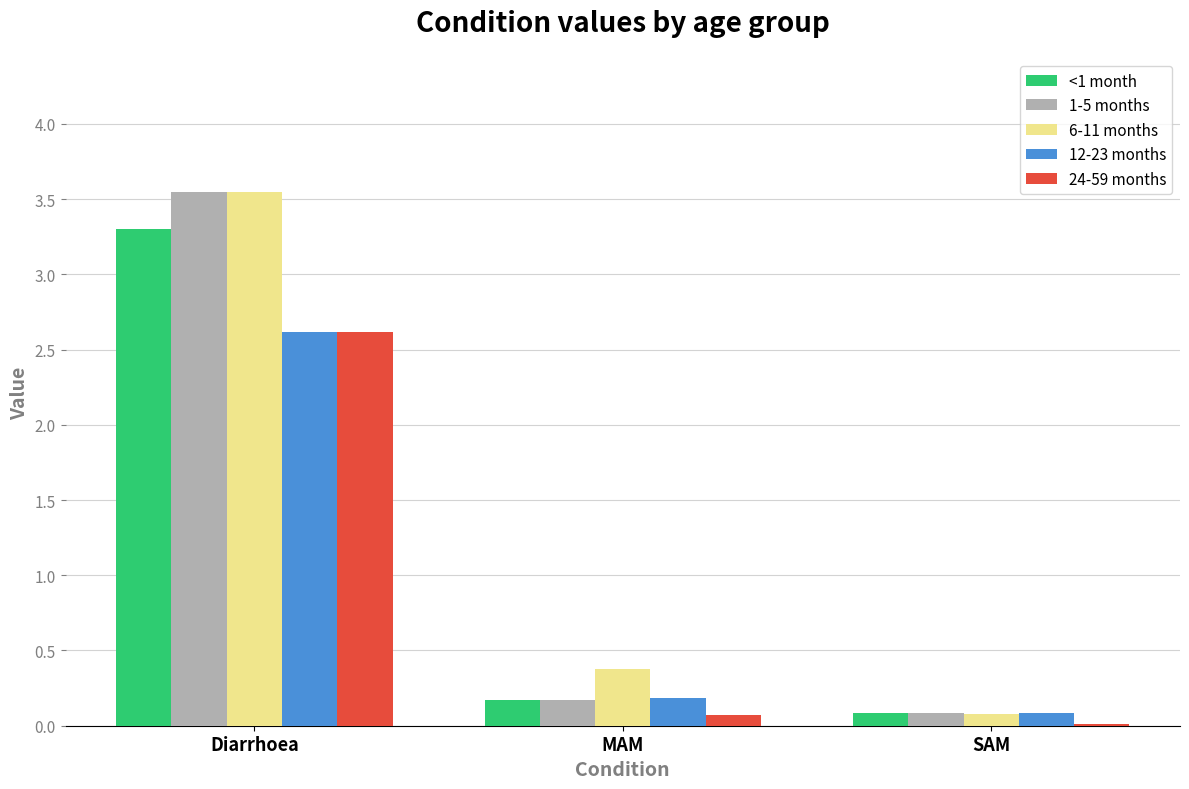

Are the bars horizontal?

No